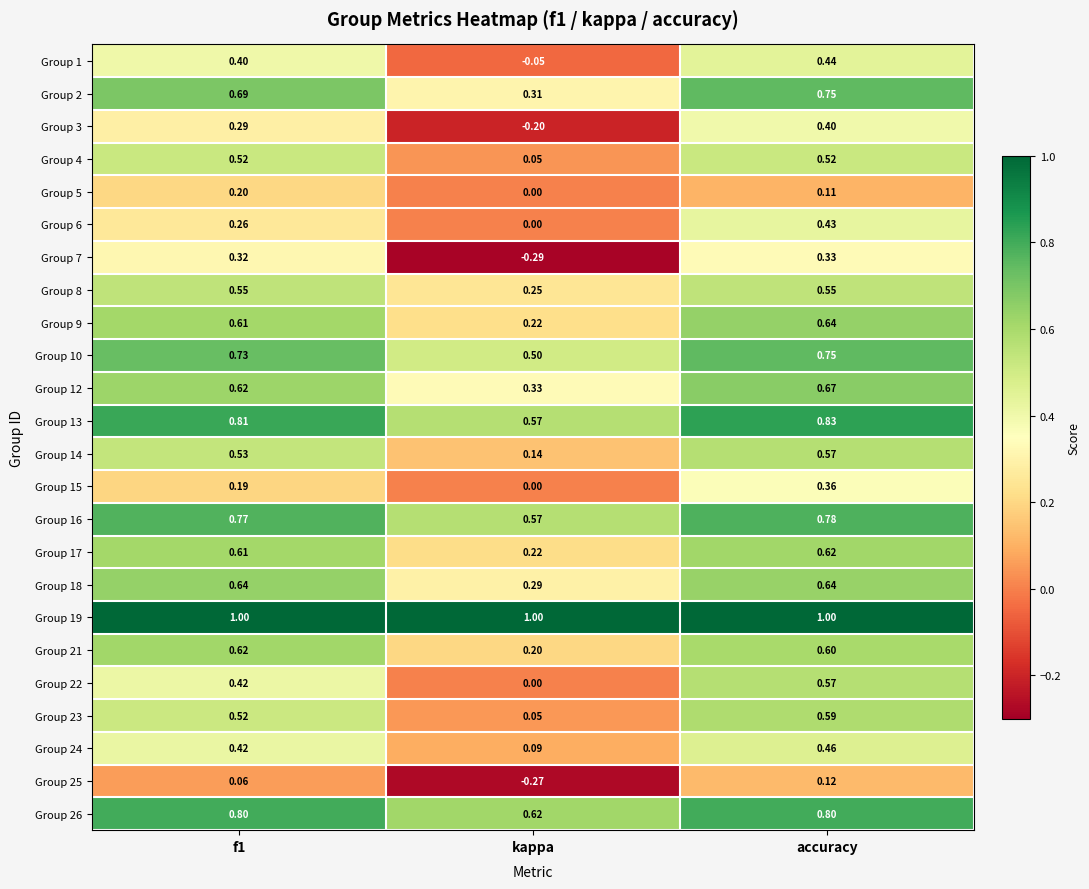

At which label does Group 23 reach its peak?

accuracy